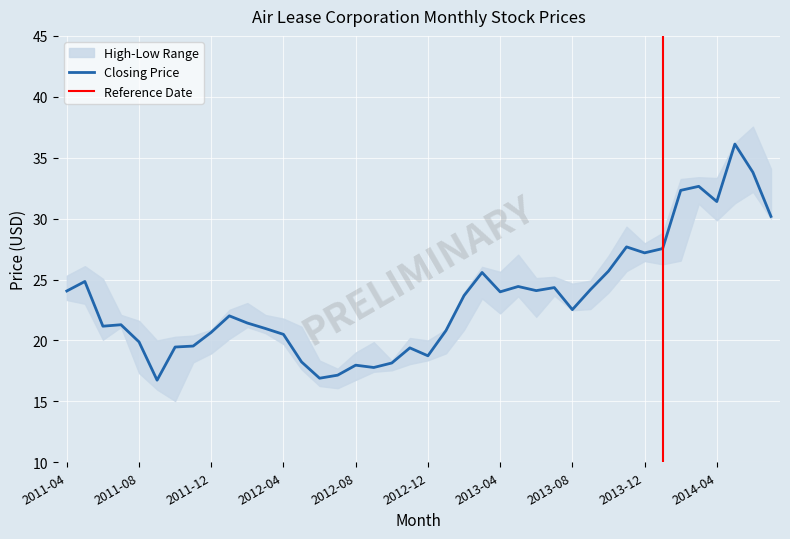

Is the value of Closing Price at 2012-08 greater than the value of Lowest Price at 2013-08?

No